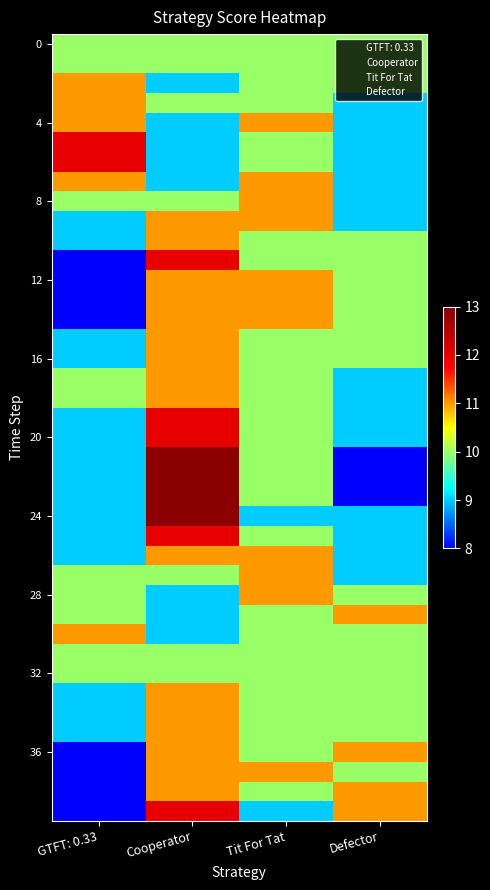

What is the spread (max minus min) of values at Defector?

3